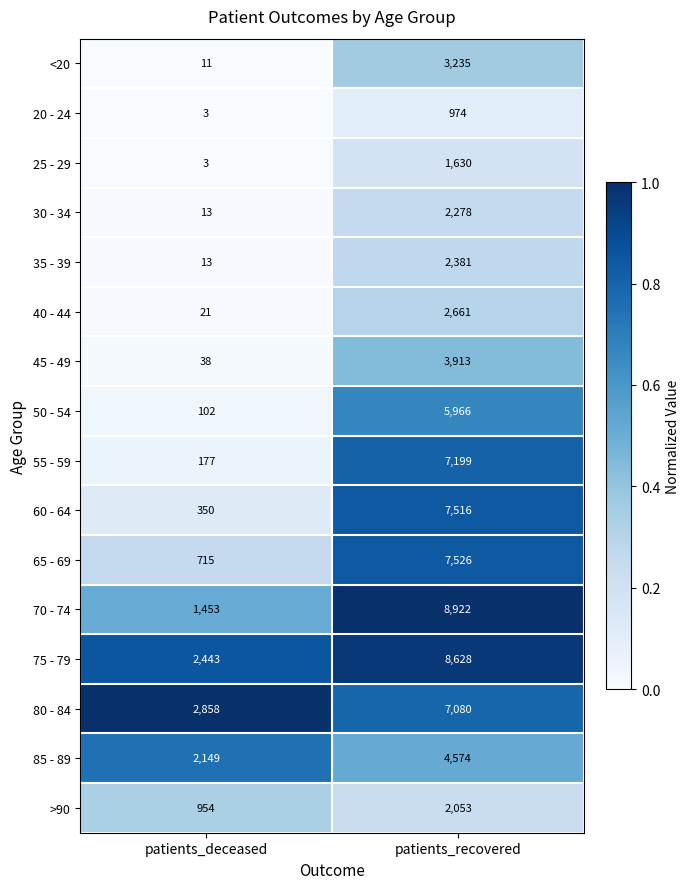

Which series has the largest range (max minus min)?

70 - 74